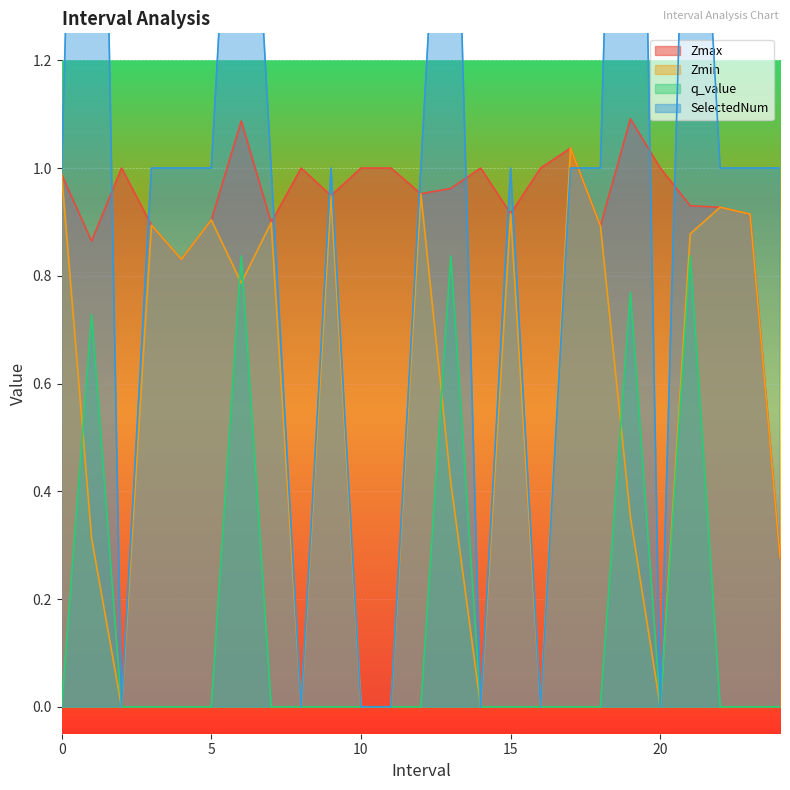

What is the difference between the Zmax values at 20.0 and 9.0?

0.1